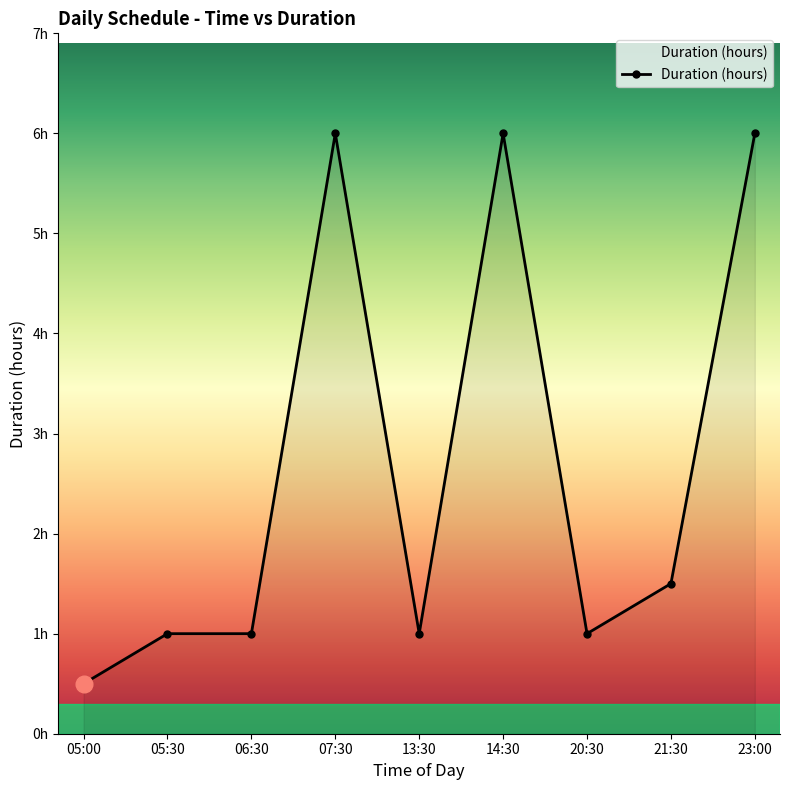

Does the chart display data point markers on the line(s)?

Yes